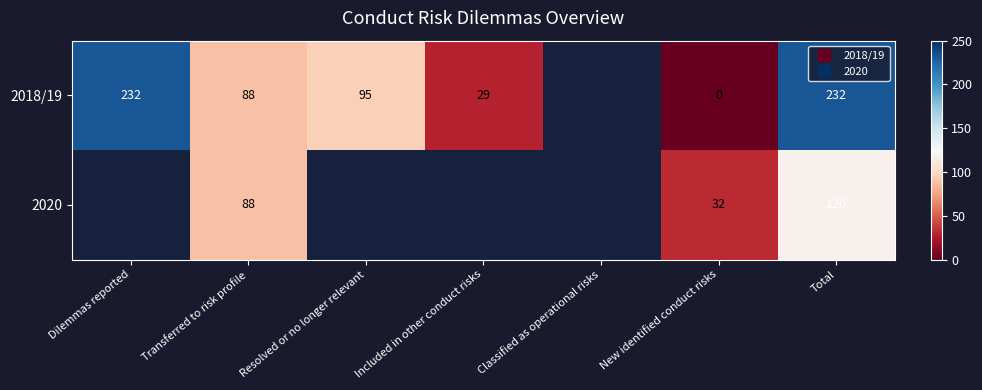

At which category does the chart reach its minimum across all series?

New identified conduct risks